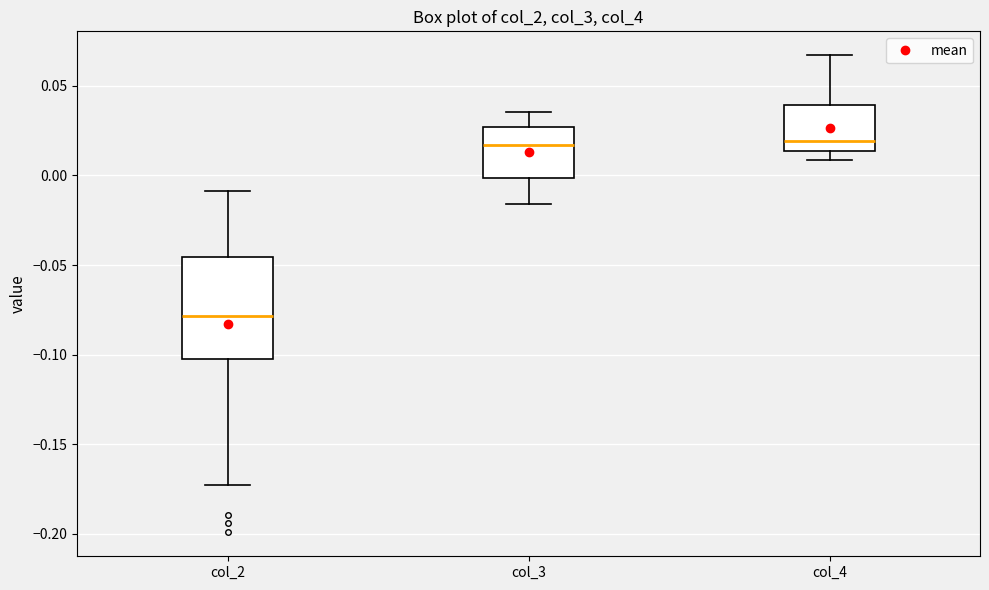

Comparing the boxes themselves (not the whiskers), which one is the tallest?

col_2